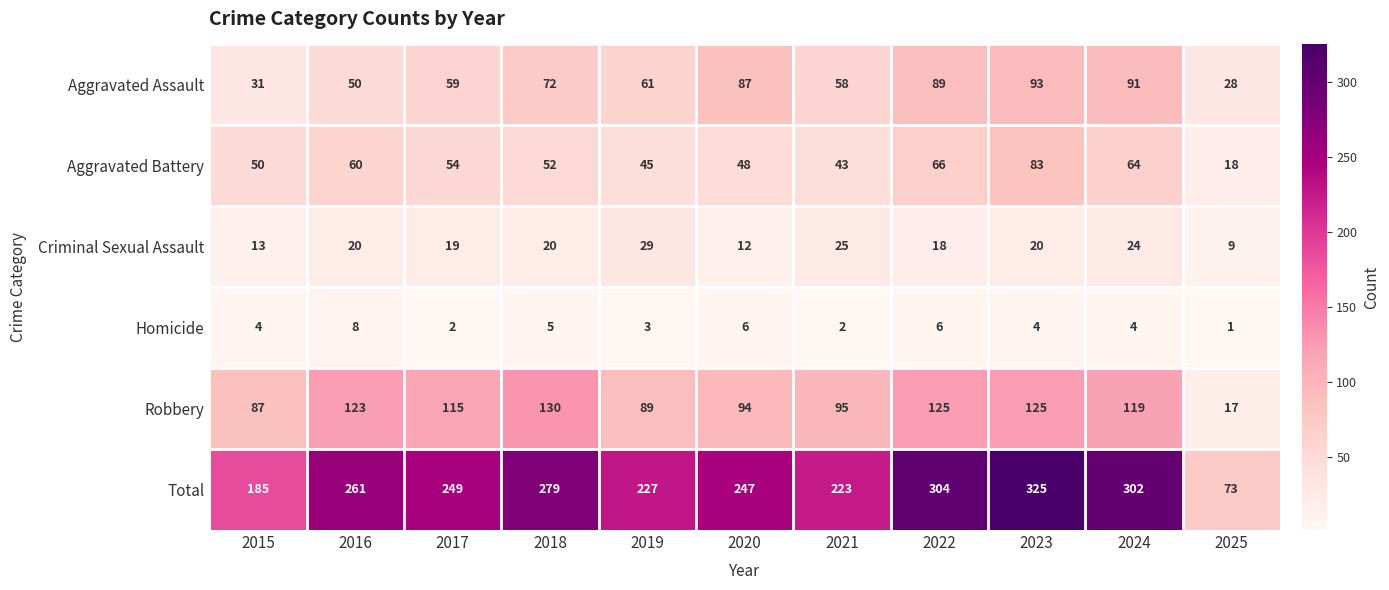

What is the spread (max minus min) of values at 2020?

241